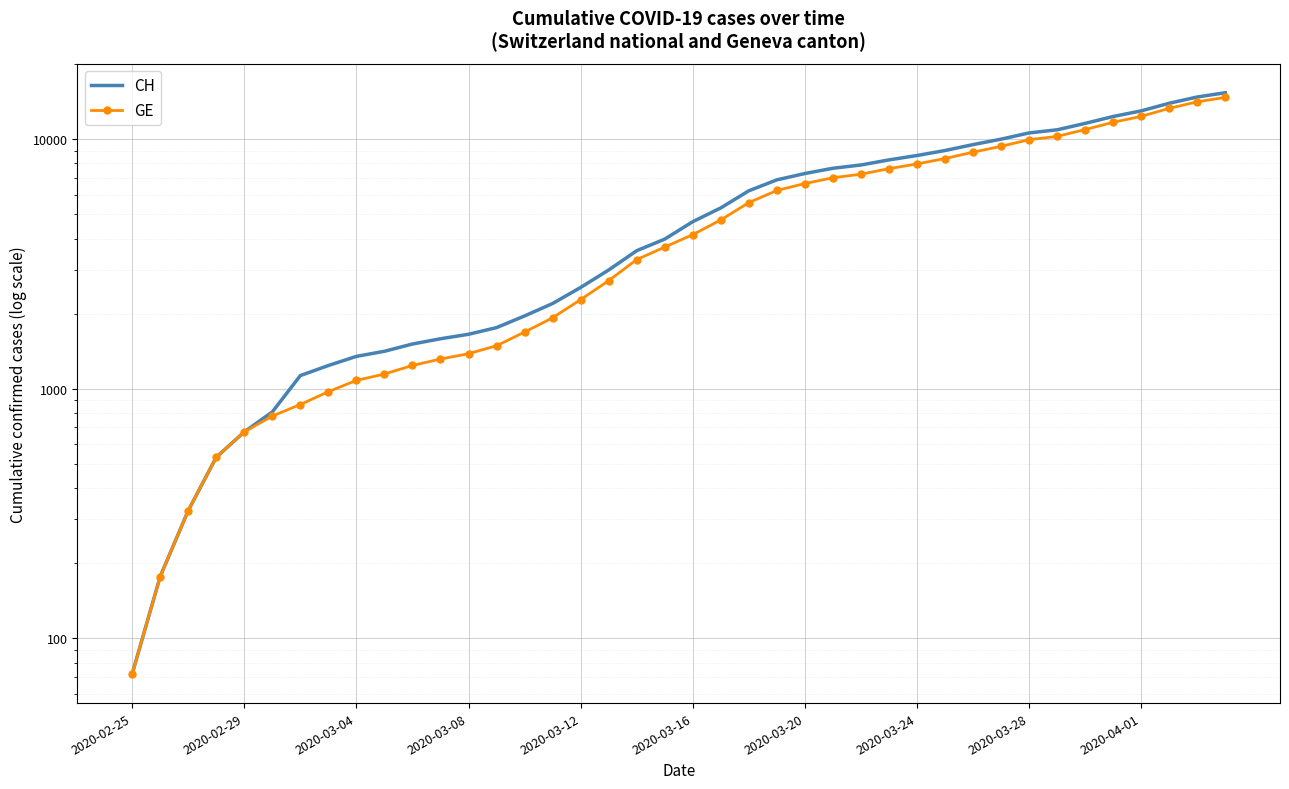

How many data points in CH are above 4674?

19